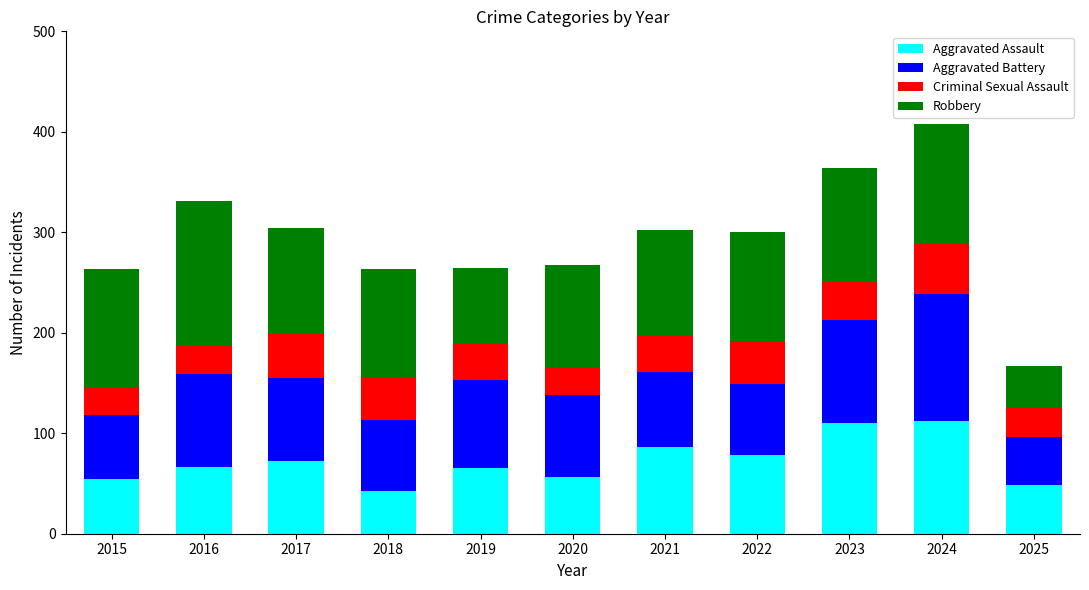

How many bars are there in total?

11